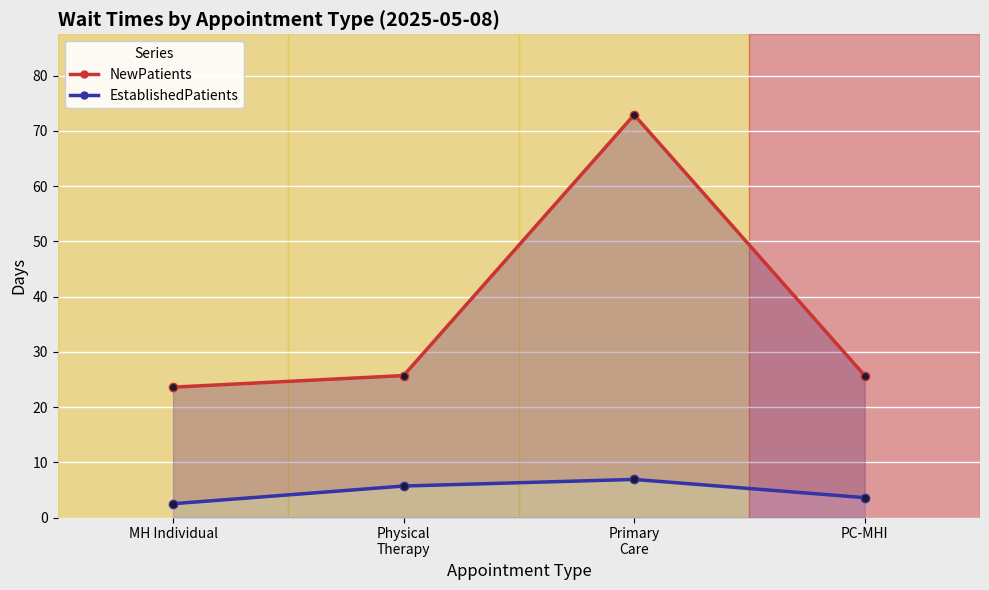

The value of NewPatients at Primary
Care is 129.1. True or false?

False